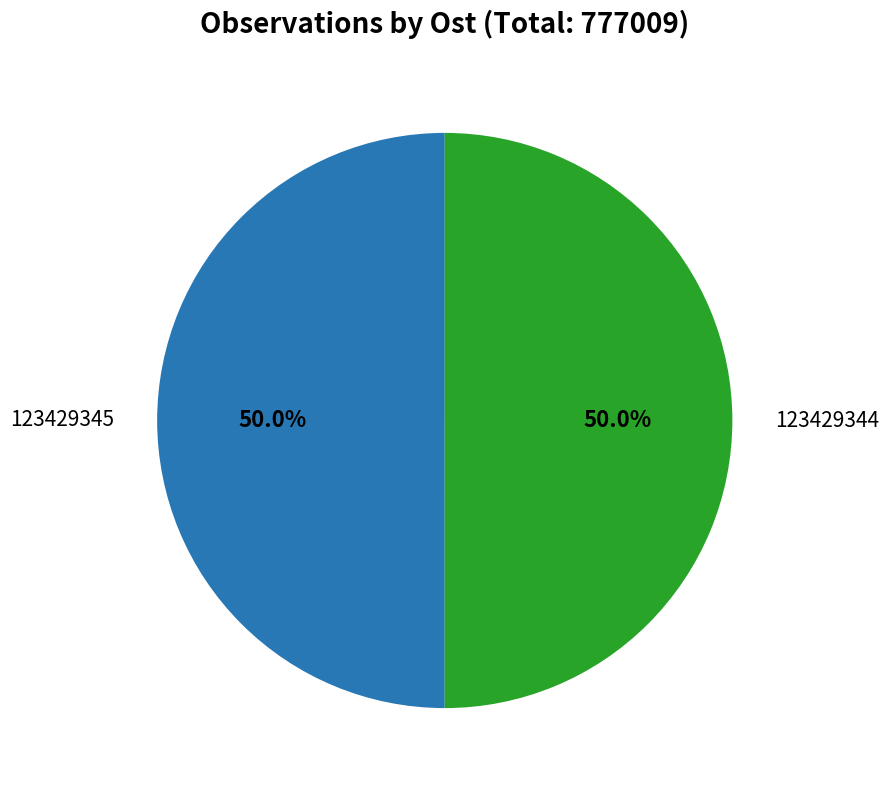

How many segments does this pie chart have?

2